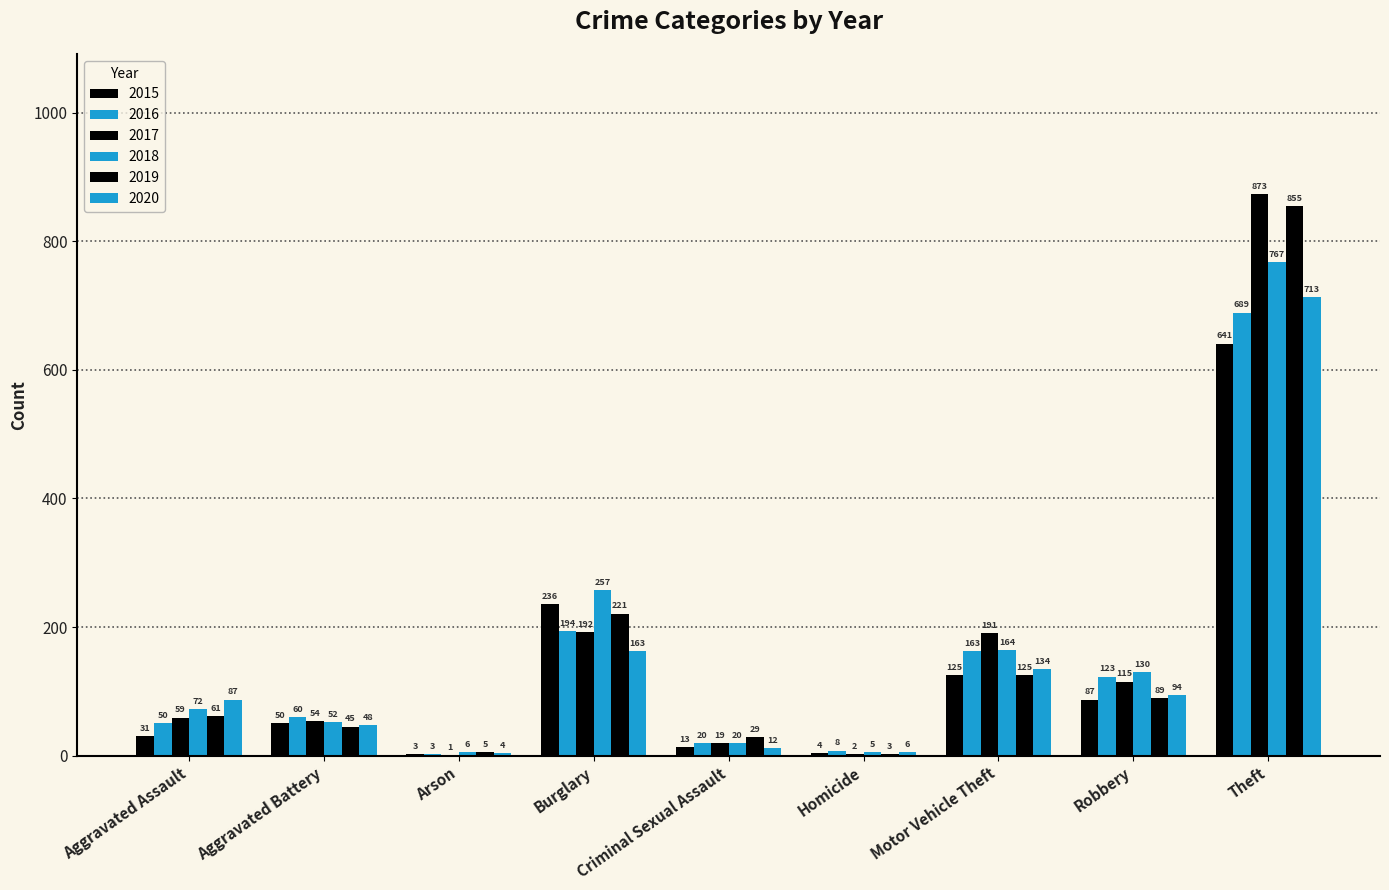

Does the chart contain stacked bars?

No